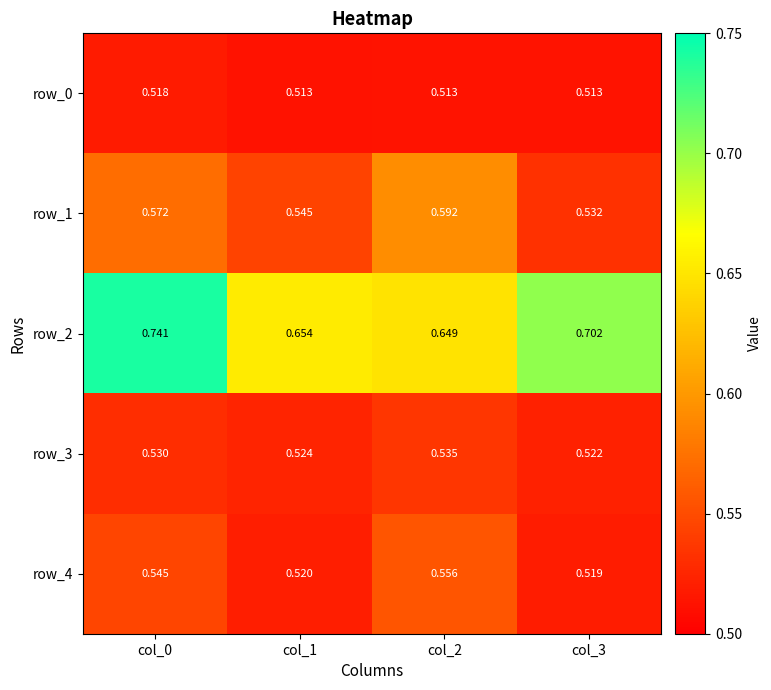

Is the value of row_1 at col_3 greater than the value of row_4 at col_2?

No